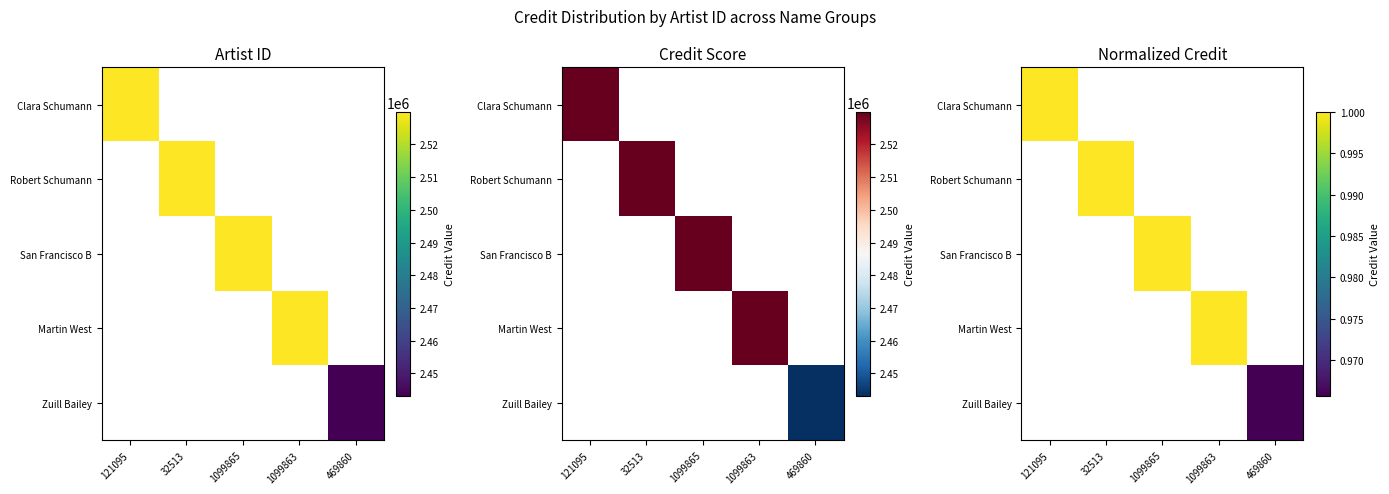

What is the minimum value shown in the chart?

1.0